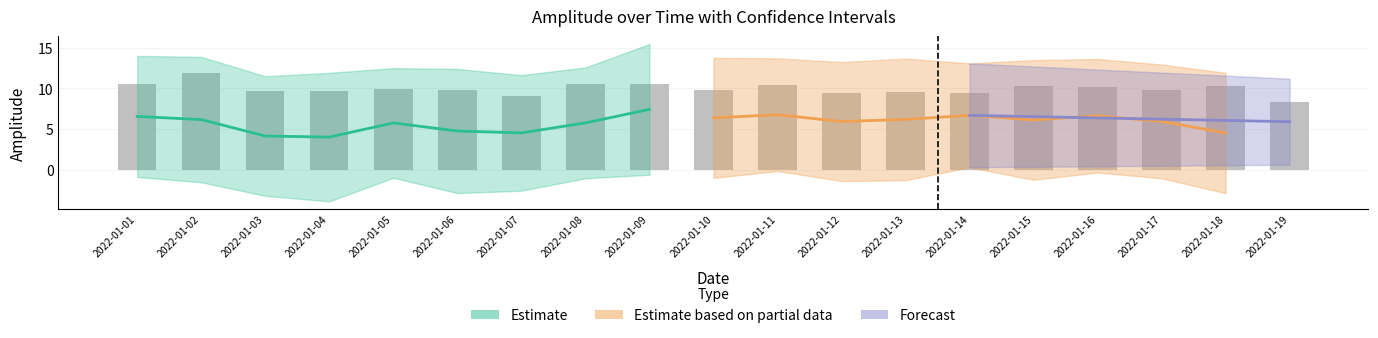

The value of amplitude_lower at 11 is -1.4. True or false?

True